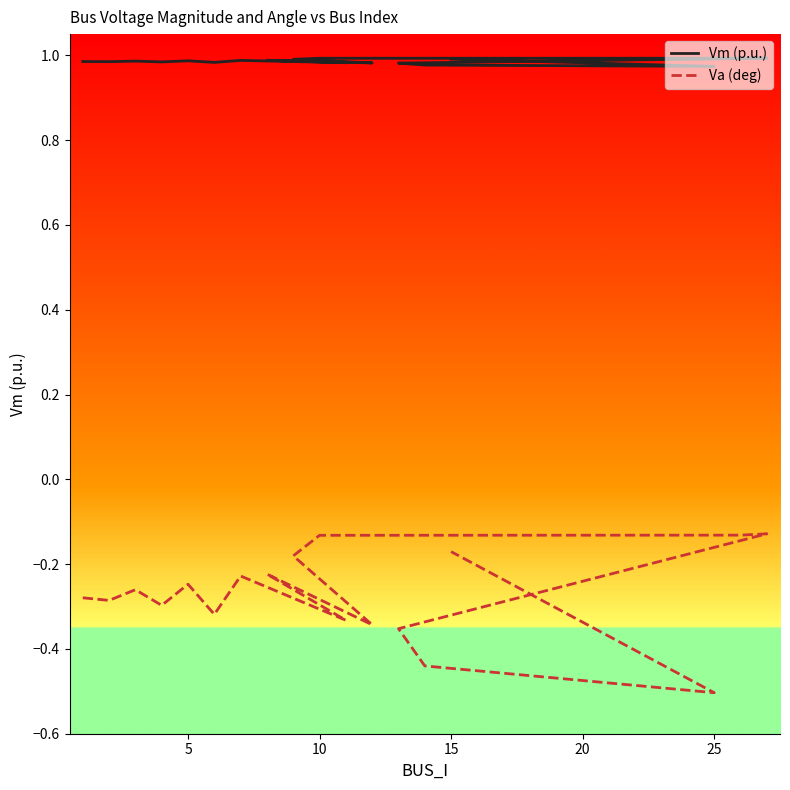

True or false: Vm (p.u.) and Va (deg) cross at least once.

False